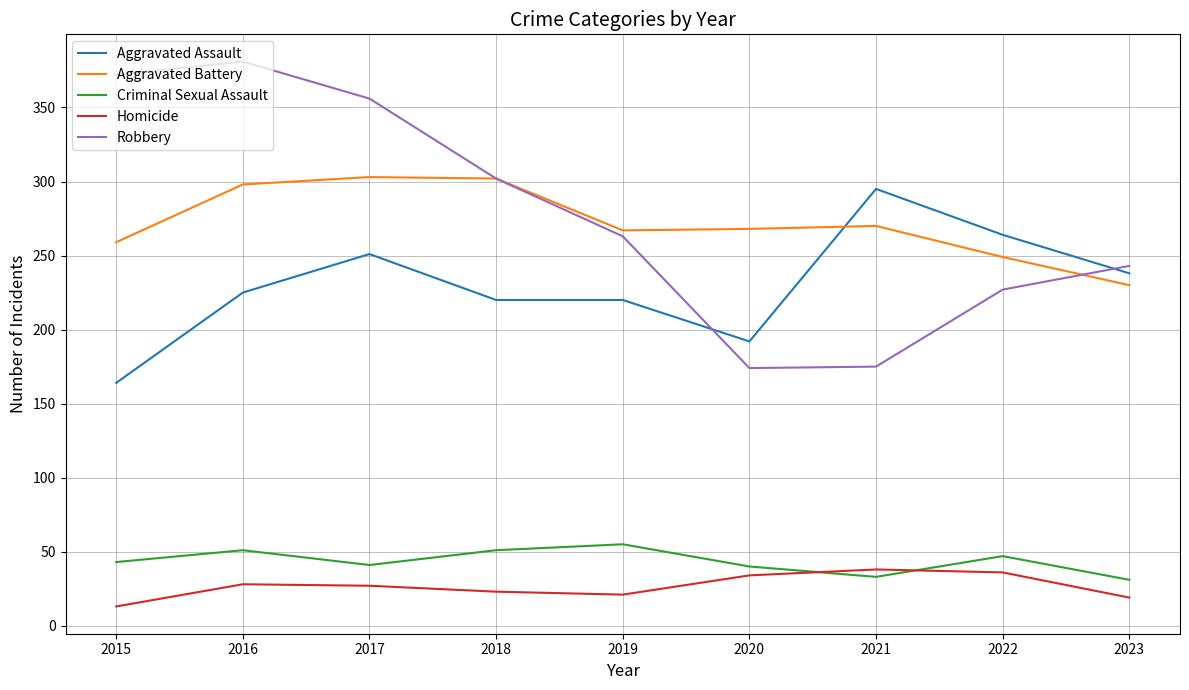

What is the sum of the Criminal Sexual Assault values at 2022 and 2018?

98